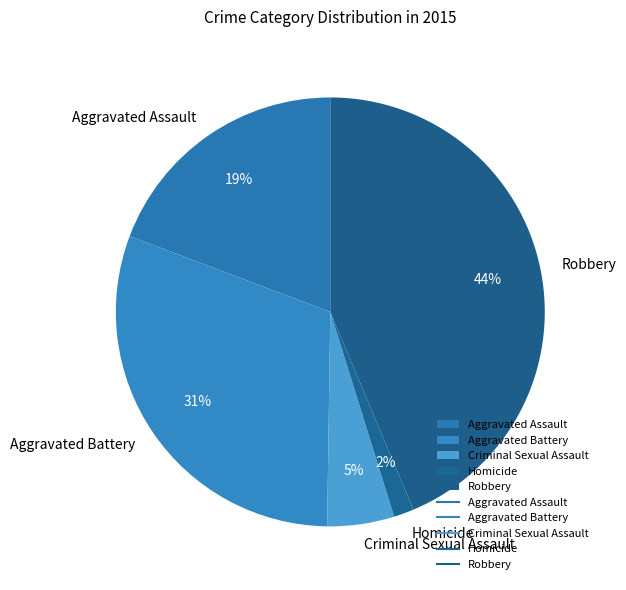

Between Aggravated Battery and Robbery, which is larger?

Robbery